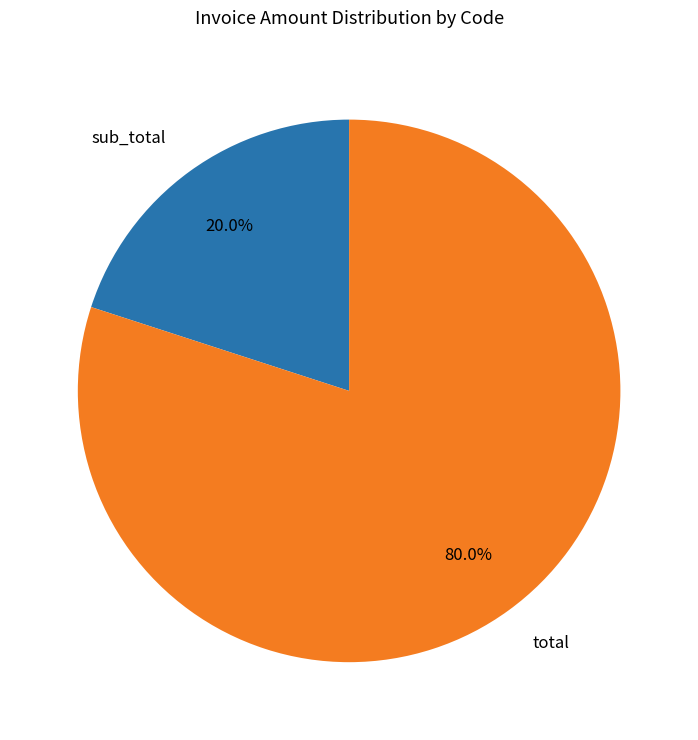

How many slices are in this pie chart?

2